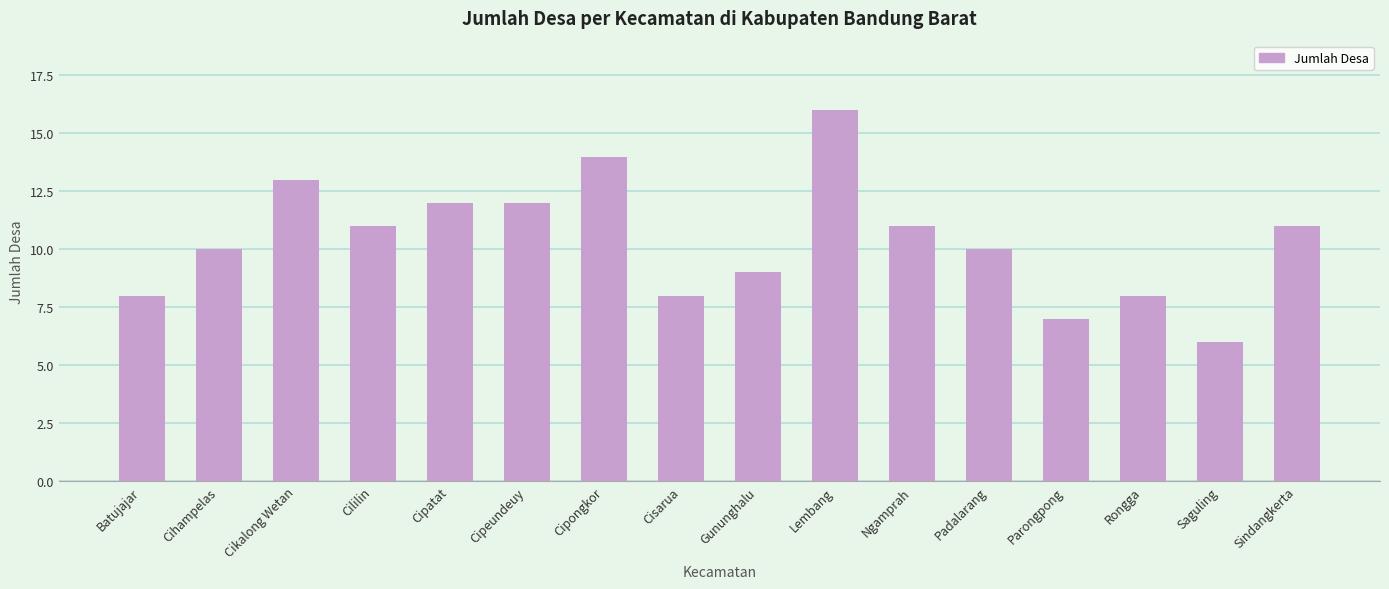

The value at Lembang is 16. True or false?

True